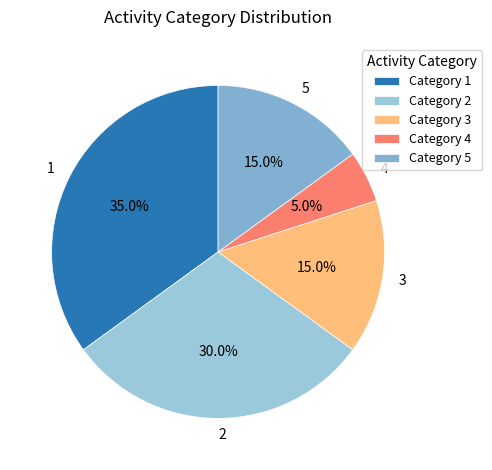

Is there any slice that represents more than half of the pie?

No